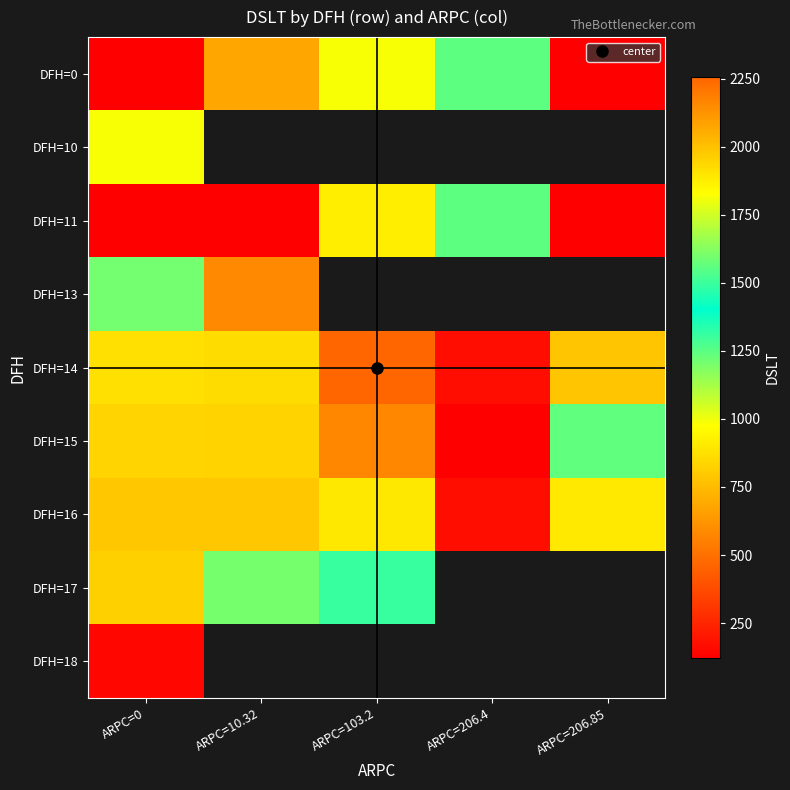

Between ARPC=10.32 and ARPC=103.2, which is larger?

ARPC=10.32